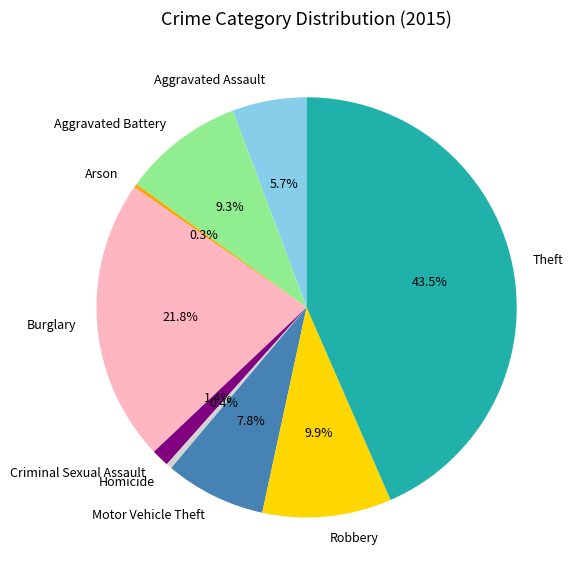

Which slice is the largest?

Theft